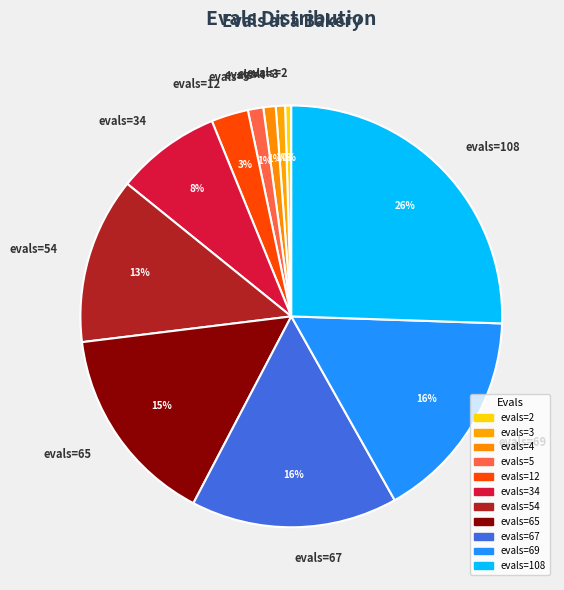

Is there a majority slice in this chart?

No